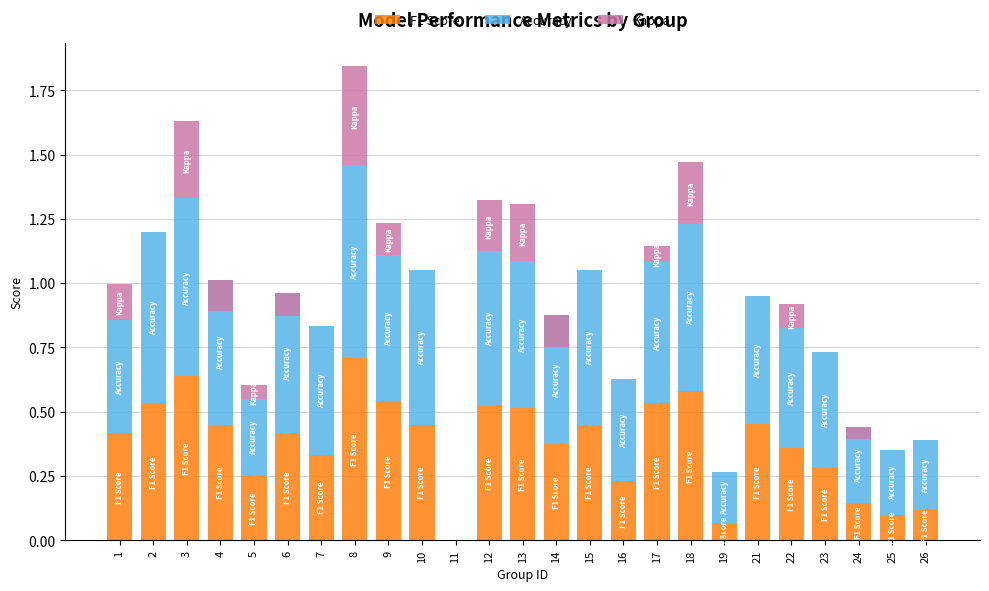

The Accuracy series shows 0.5 at 21. True or false?

True